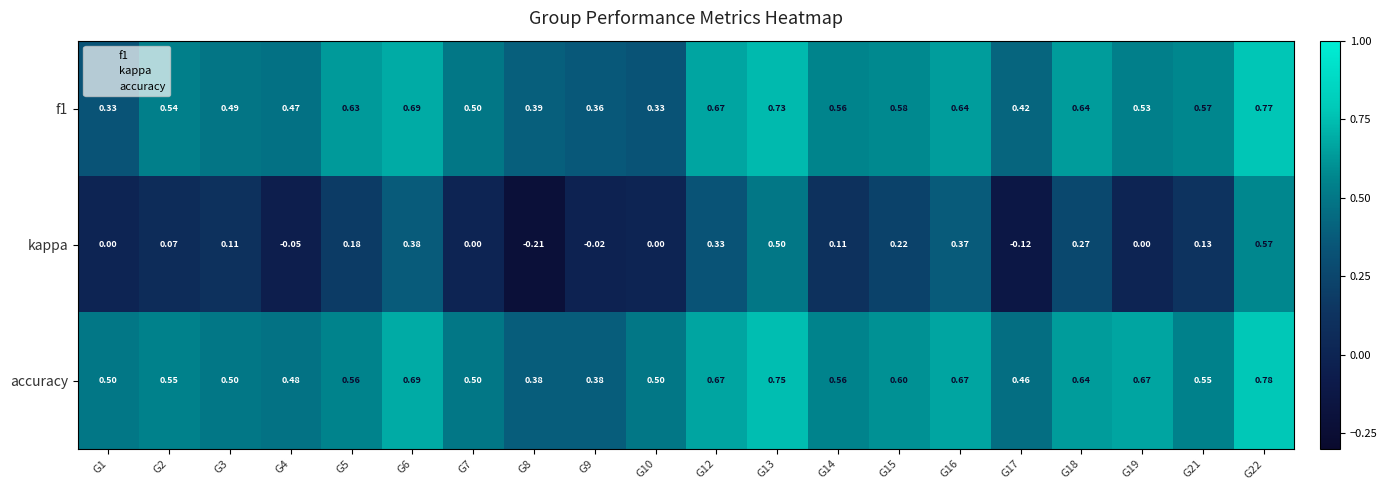

At which category does the chart reach its minimum across all series?

G8